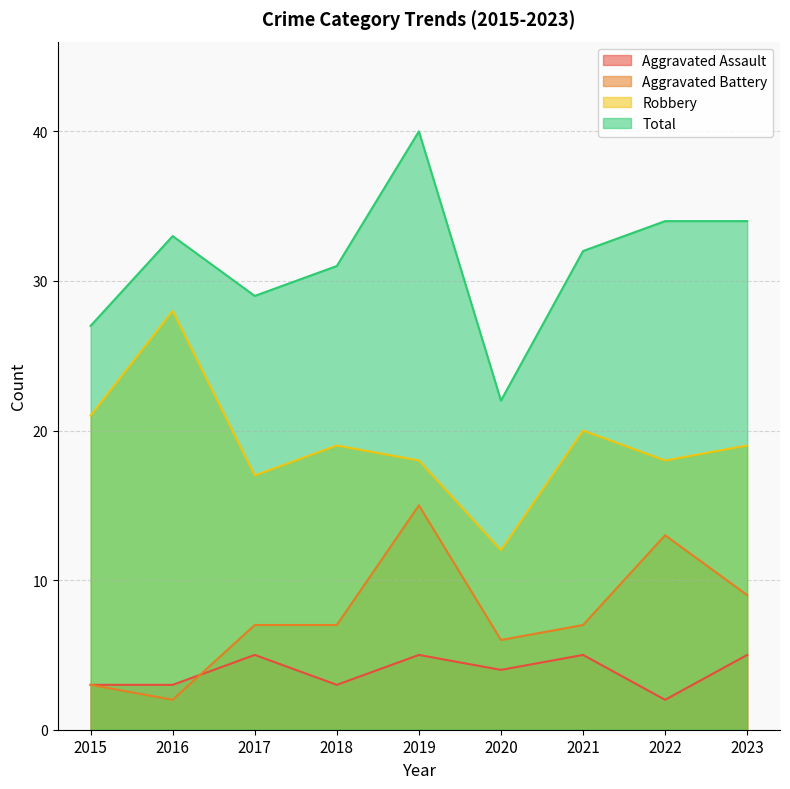

What is the spread (max minus min) of values at 2016?

31